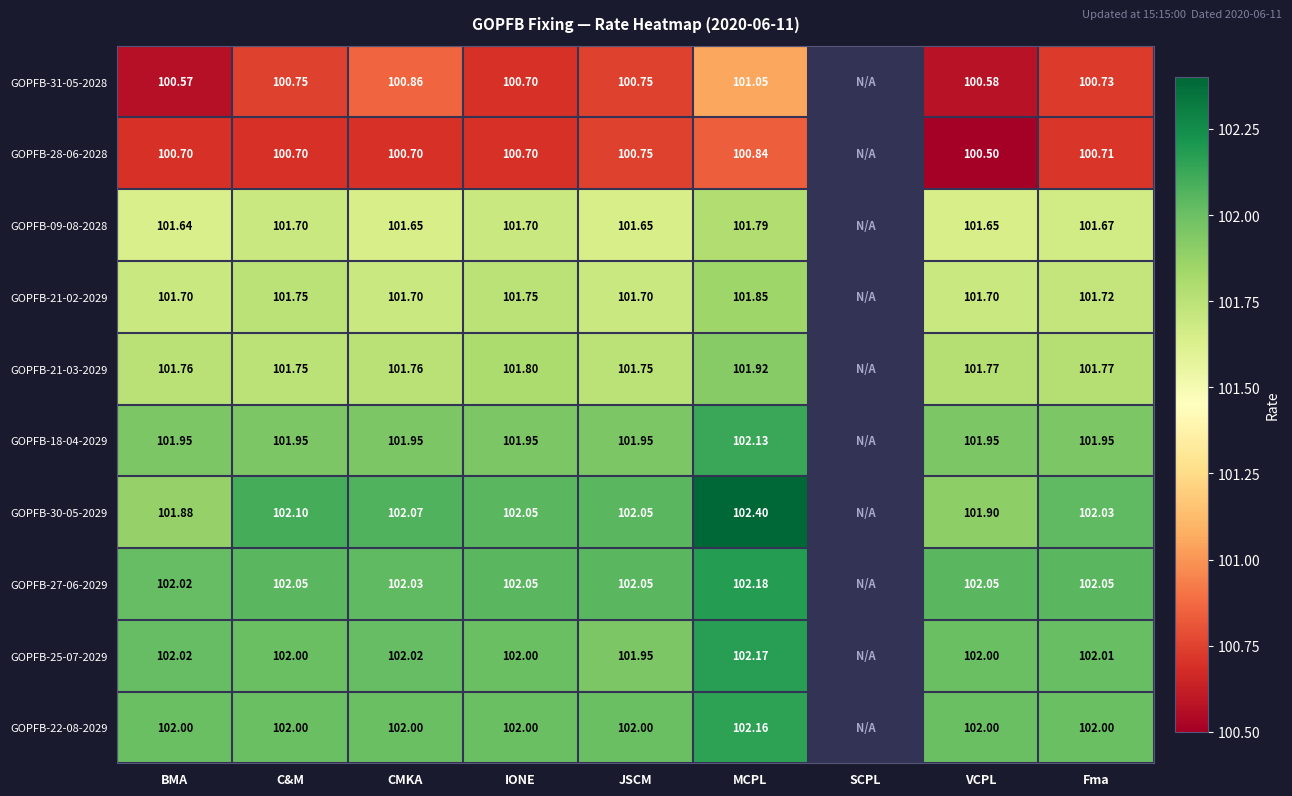

What is the difference between the GOPFB-27-06-2029 values at MCPL and BMA?

0.2